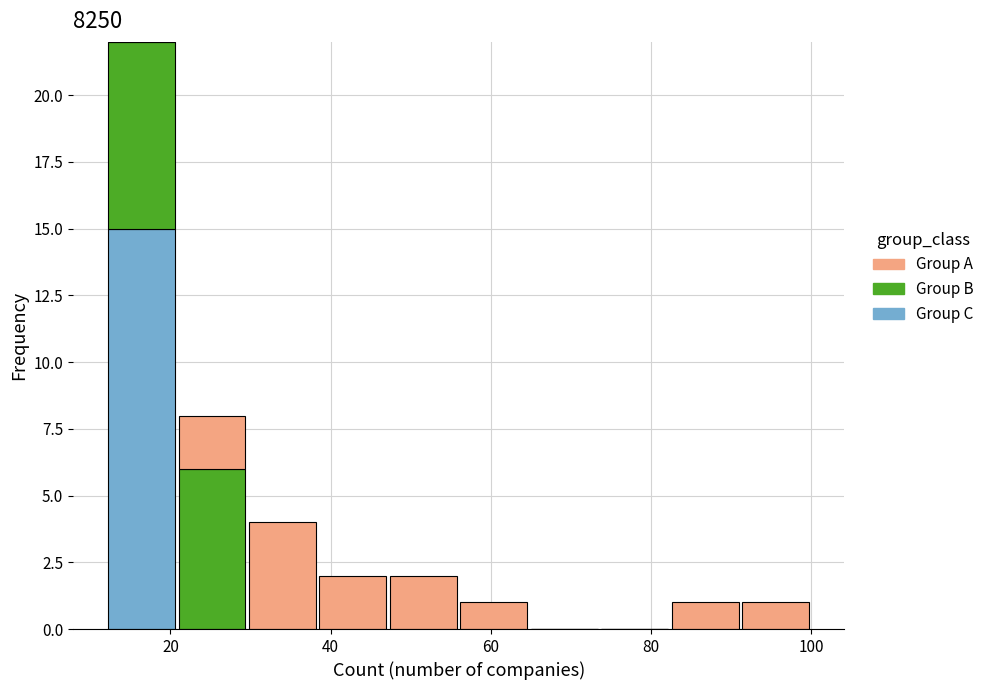

What is the total height of the stacked bar covering 56.0 to 64.8 on the x-axis? Neither the bar edges nor the heights are printed on the chart, so give them approximately, as read against the axes.

1